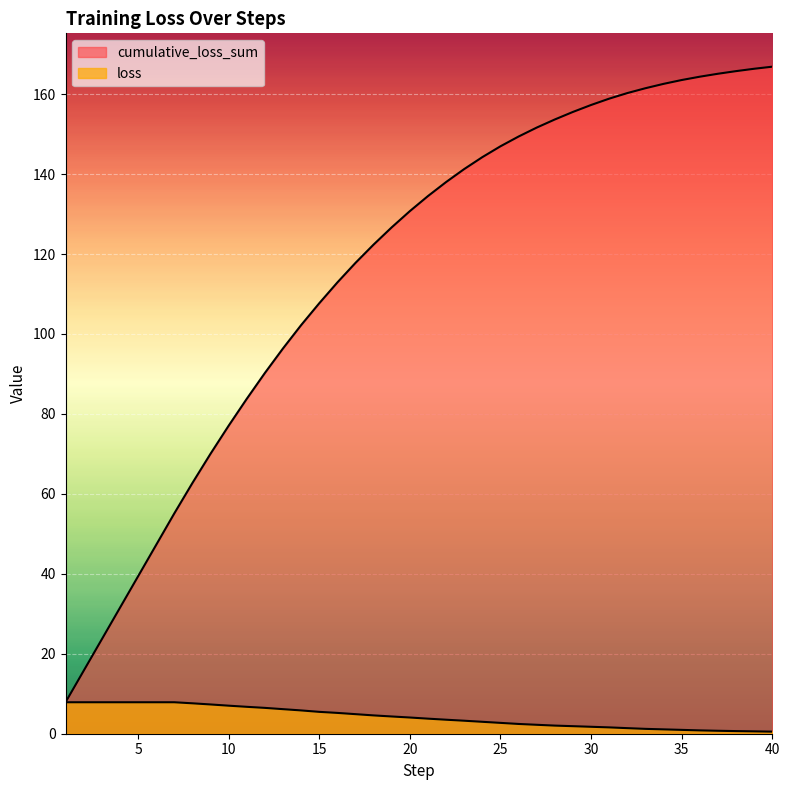

The loss series shows 0.5 at 40. True or false?

True